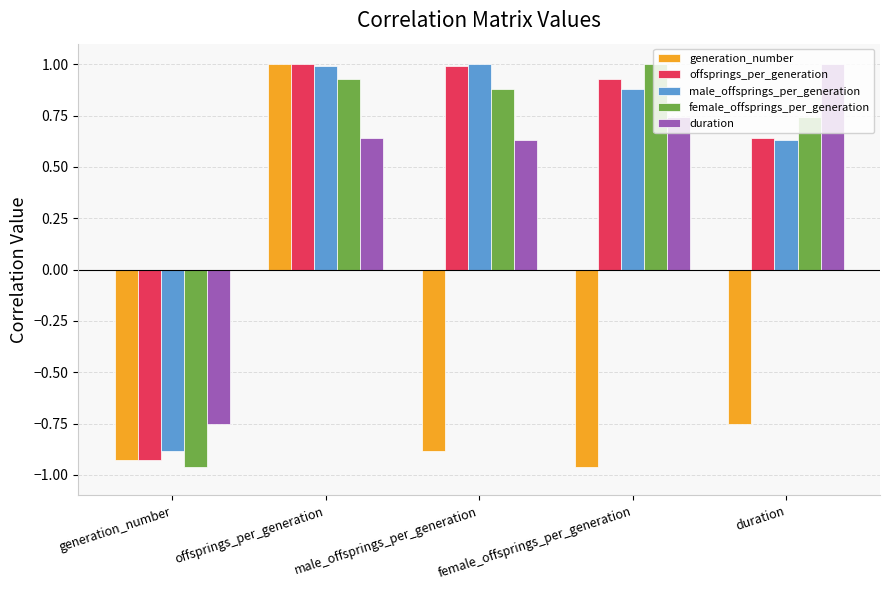

At which label does female_offsprings_per_generation first exceed 0?

offsprings_per_generation